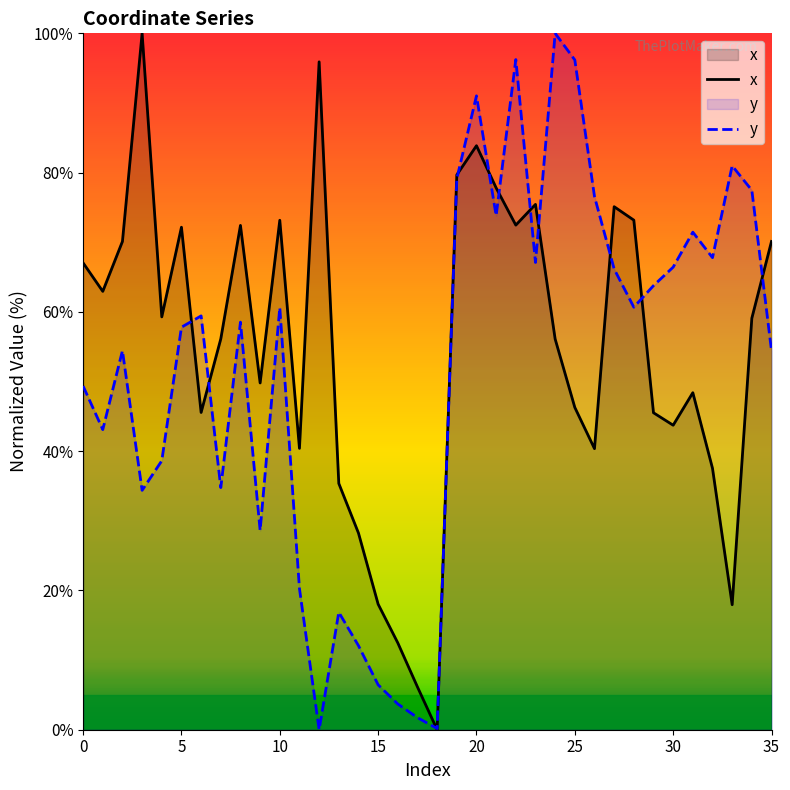

What is the greatest value displayed?

100.0